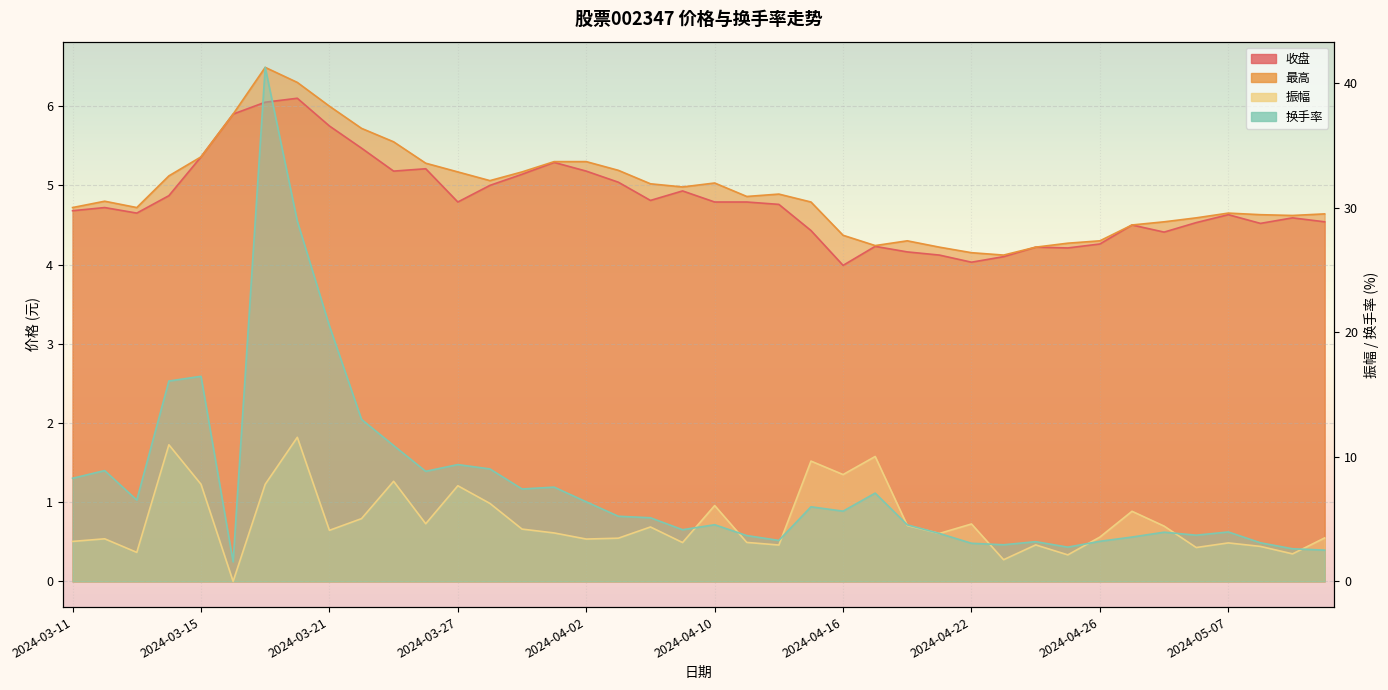

True or false: 最高 and 振幅 intersect in this chart.

True